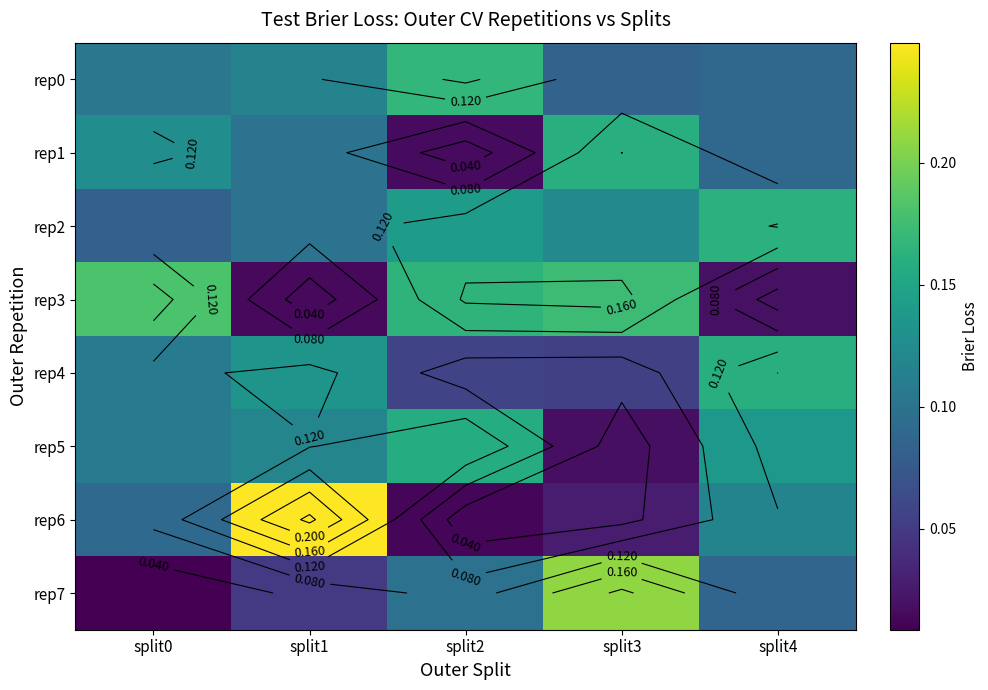

Which has a higher value, split1 or split3?

split1